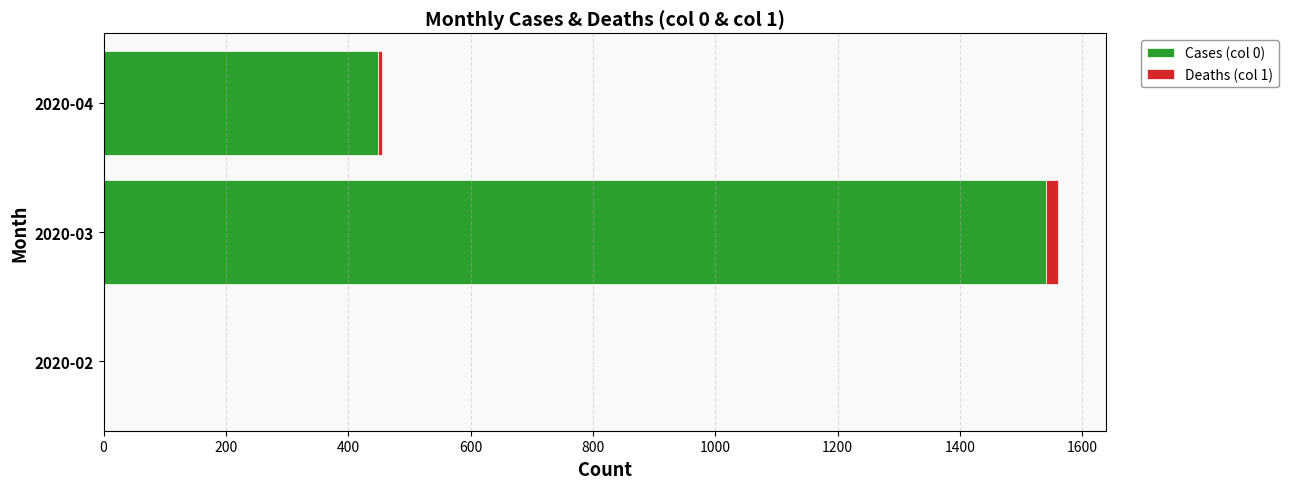

The value of Cases (col 0) at 2020-04 is 614. True or false?

False